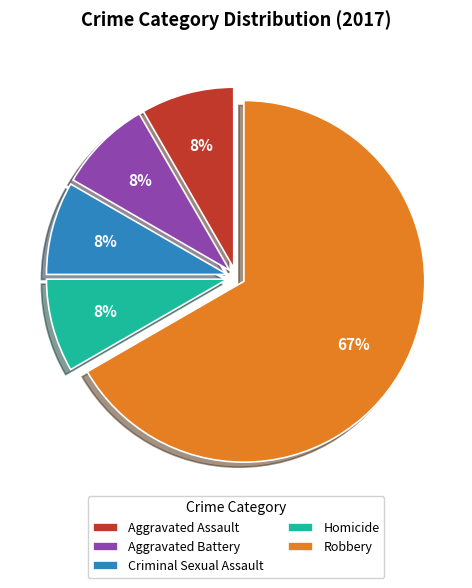

Is the sum of Aggravated Battery and Robbery greater than half?

Yes